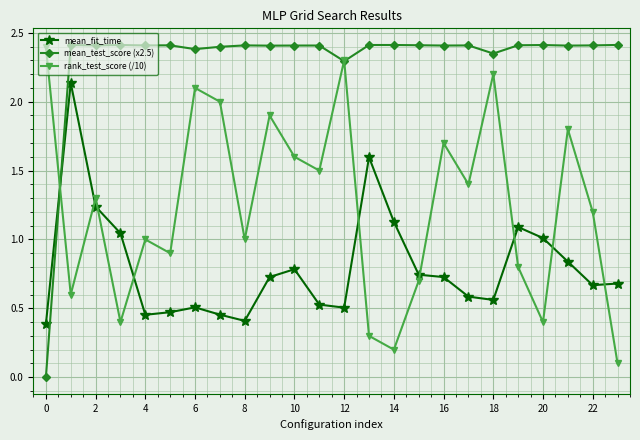

How many lines are shown in the chart?

3